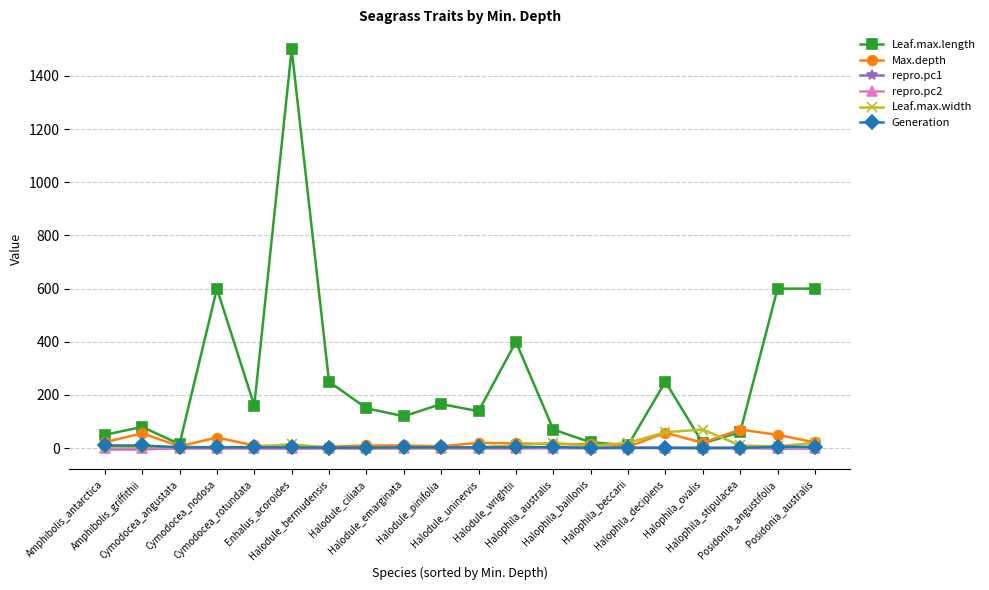

Which series has the widest spread of values?

Leaf.max.length